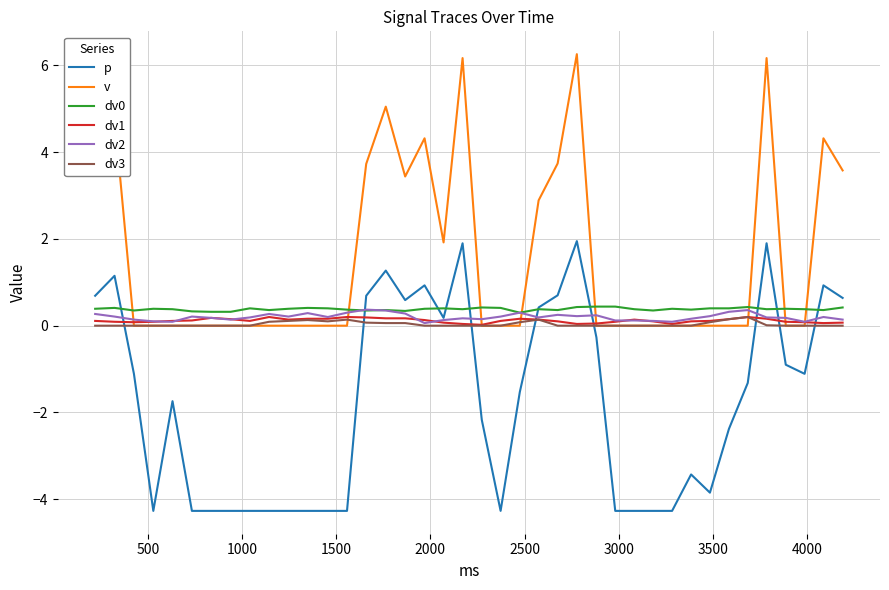

How many distinct data groups are displayed?

6